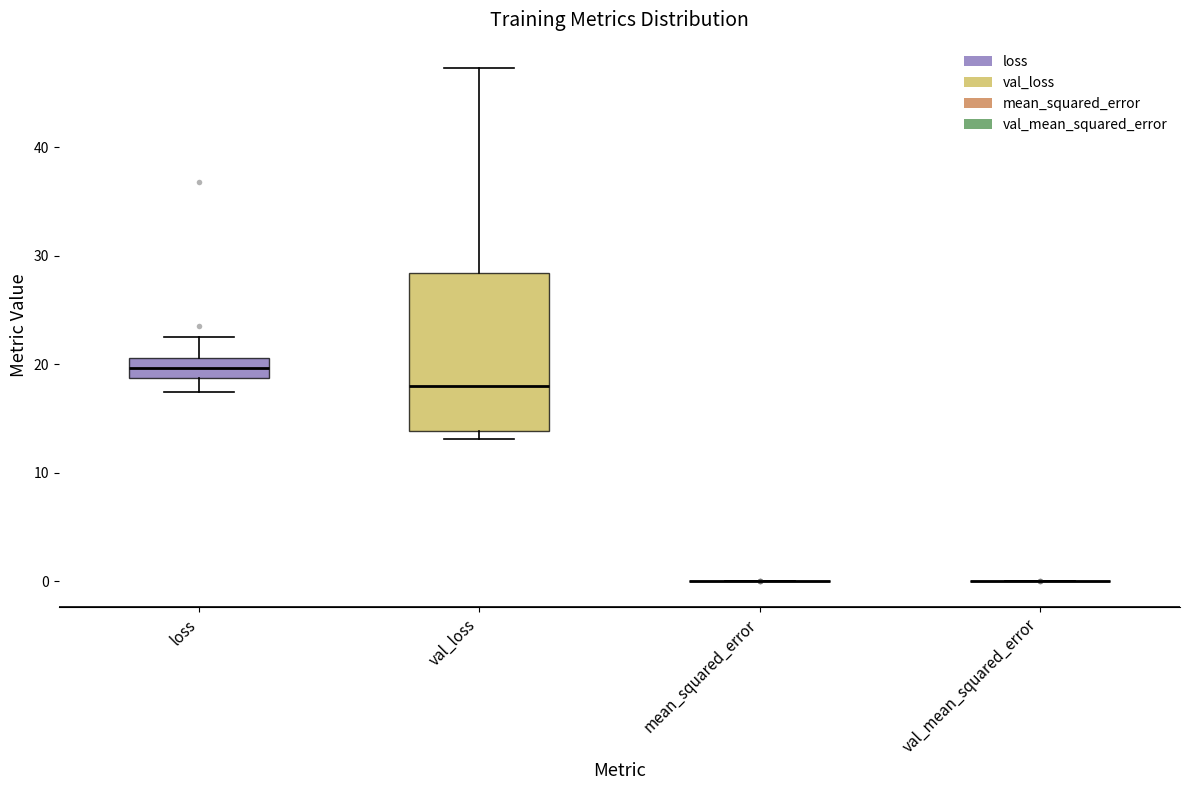

Reading left to right, read every box against the y-axis: the position of its median line, the range the box covers, and the ends of its whiskers. The values are not printed on the chart, so give them approximately, as read against the axis.

loss: median 20, box 19 to 21, whiskers 17 to 23
val_loss: median 18, box 14 to 28, whiskers 13 to 47
mean_squared_error: box collapsed to a line at 0, whiskers 0 to 0
val_mean_squared_error: box collapsed to a line at 0, whiskers 0 to 0